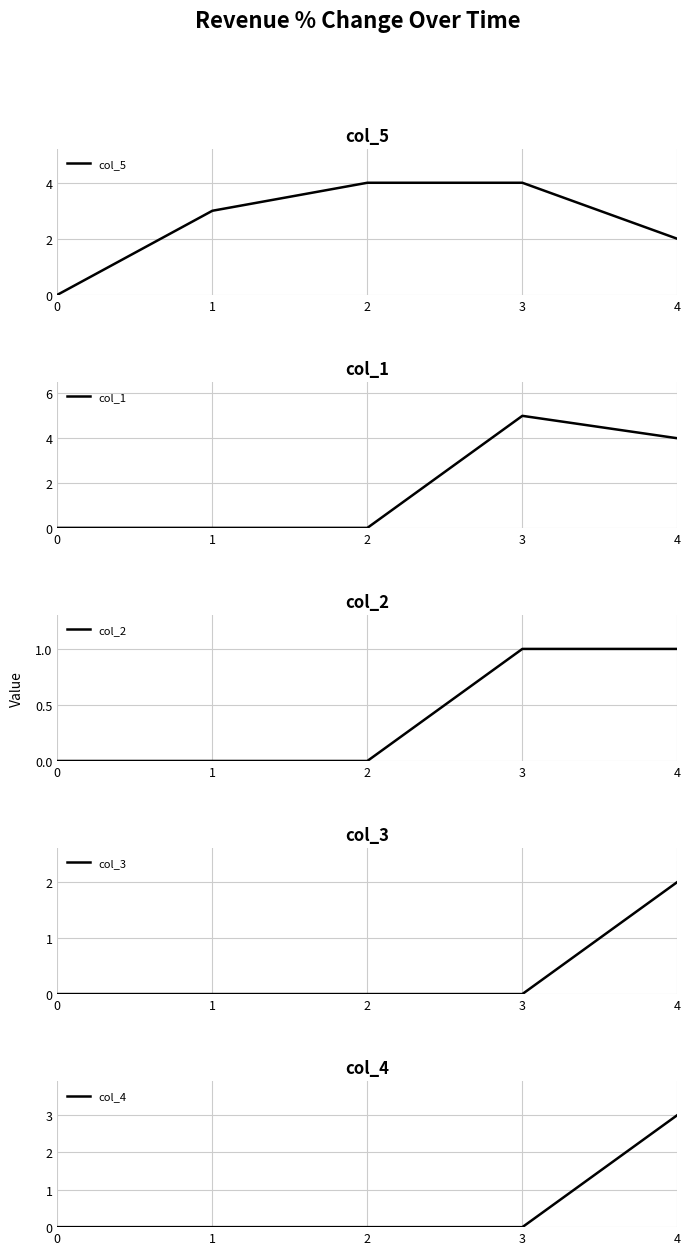

True or false: col_5 has more than 1 interior local peaks.

False